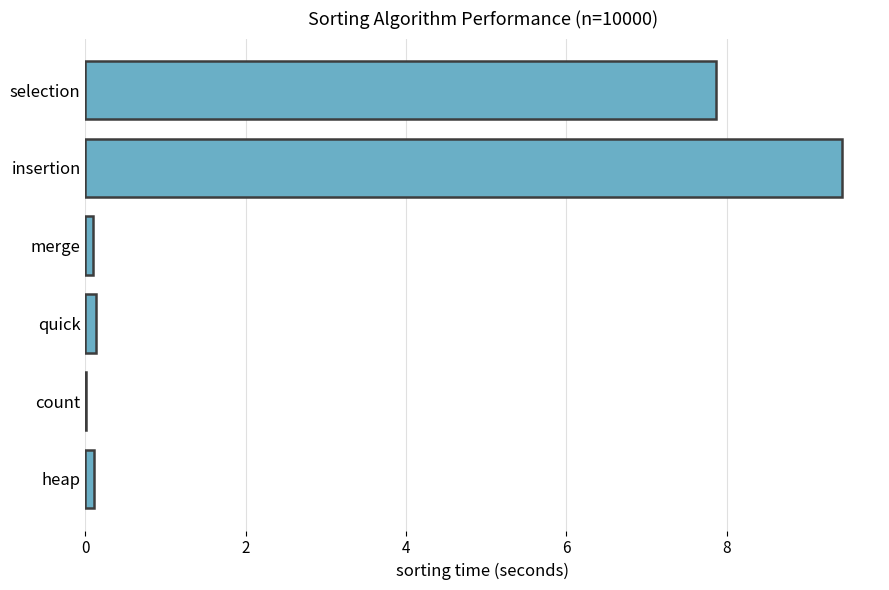

What is the greatest value displayed?

9.4